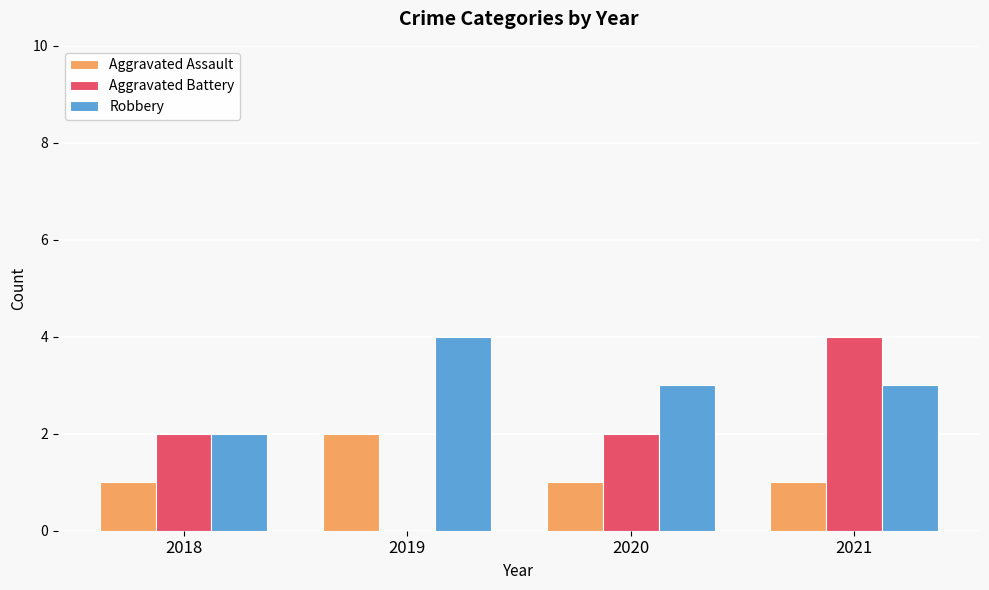

How many values in Aggravated Battery are above zero?

3